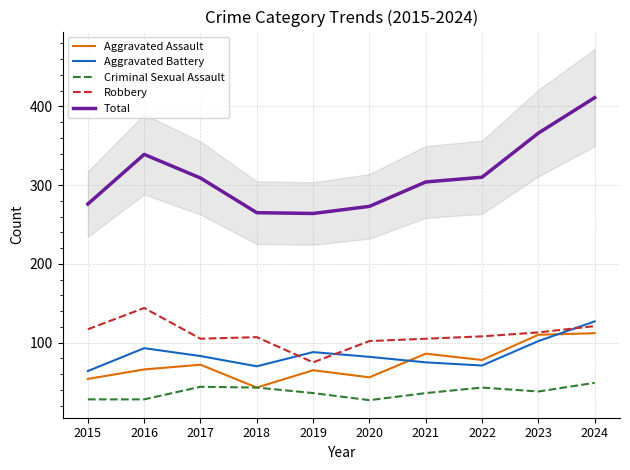

What is the sum of all Total values?

3117